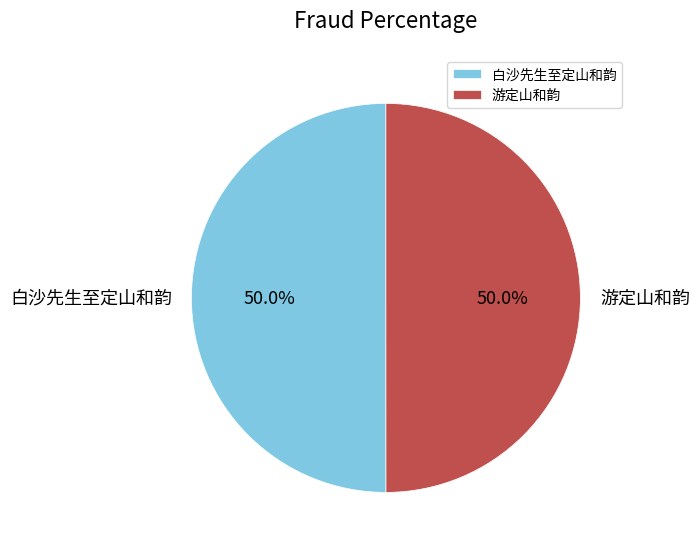

The 白沙先生至定山和韵 slice represents 50% of the pie. True or false?

True